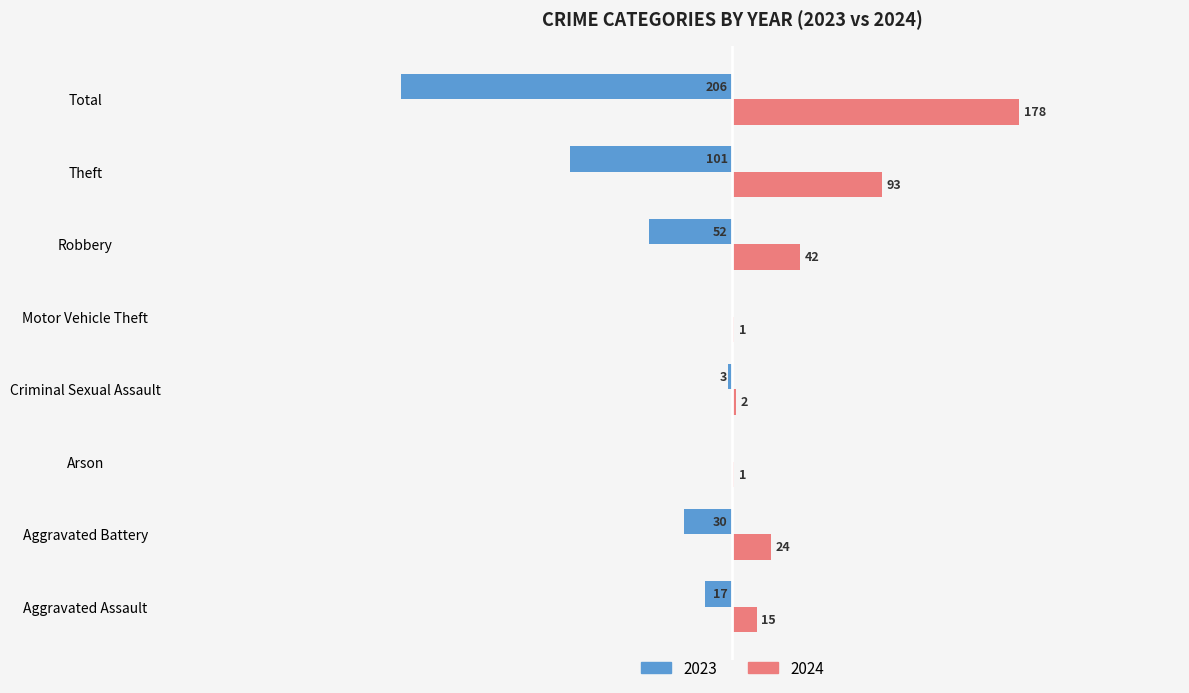

Which label corresponds to the largest value in the chart?

Total